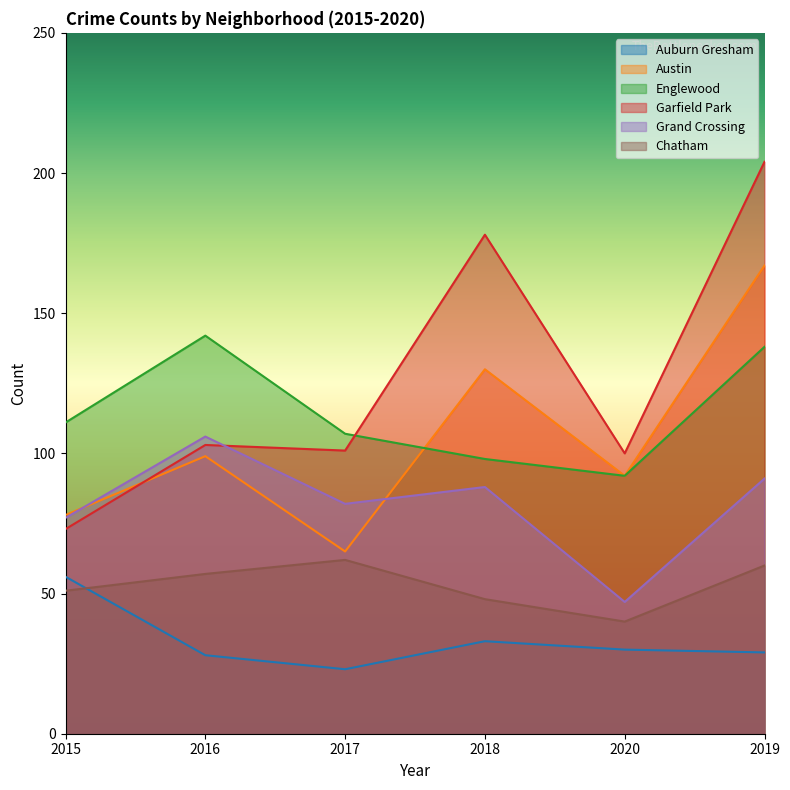

True or false: Grand Crossing has a value of 82 at 2017.

True